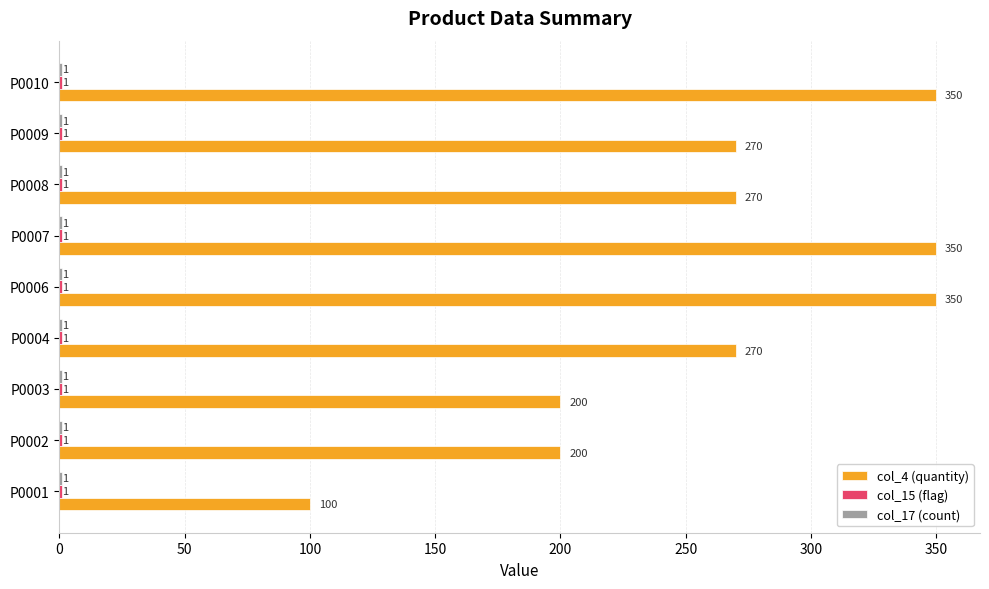

What is the total value across all series at P0007?

352